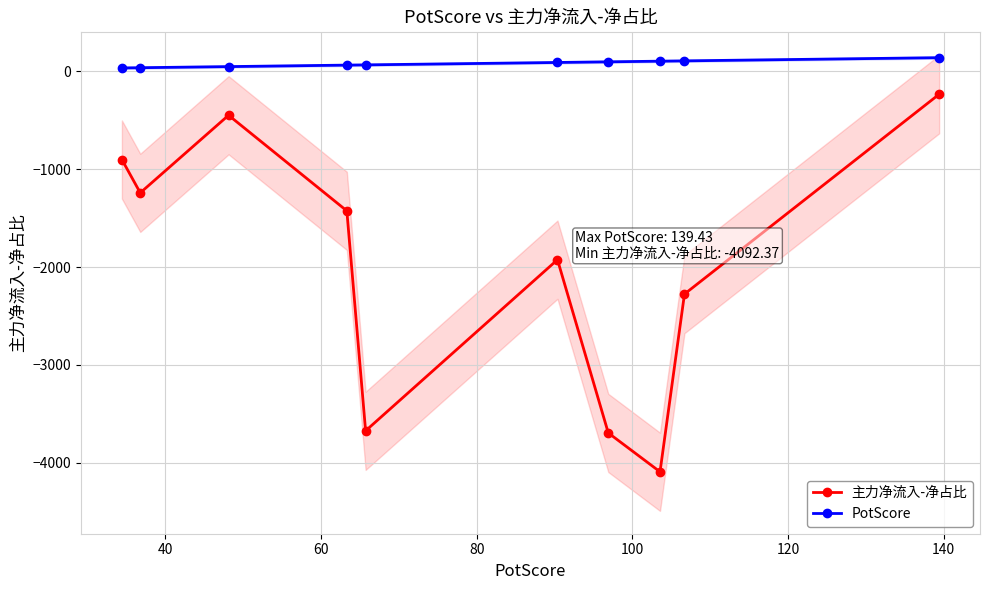

In 主力净流入-净占比, how many points are higher than both neighbors (excluding endpoints)?

2